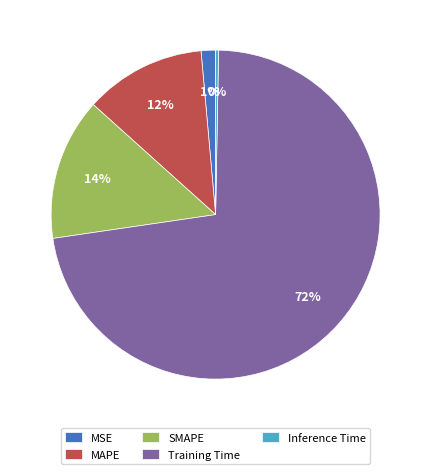

Between Inference Time and MAPE, which is larger?

MAPE